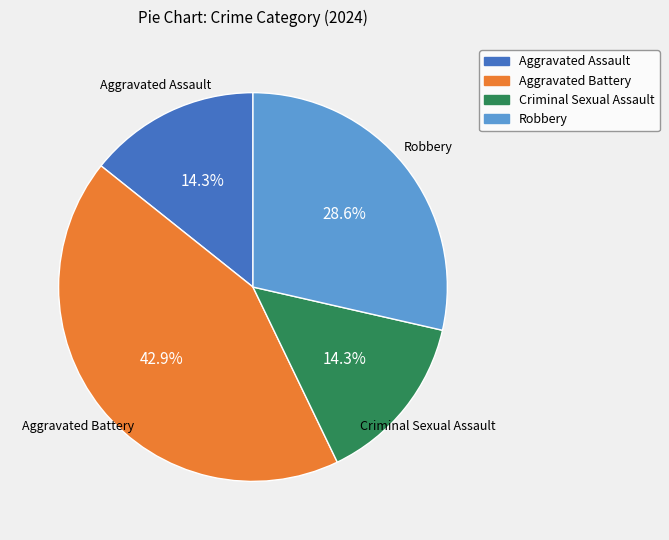

What is the ratio of the value at Robbery to the value at Criminal Sexual Assault?

2.0